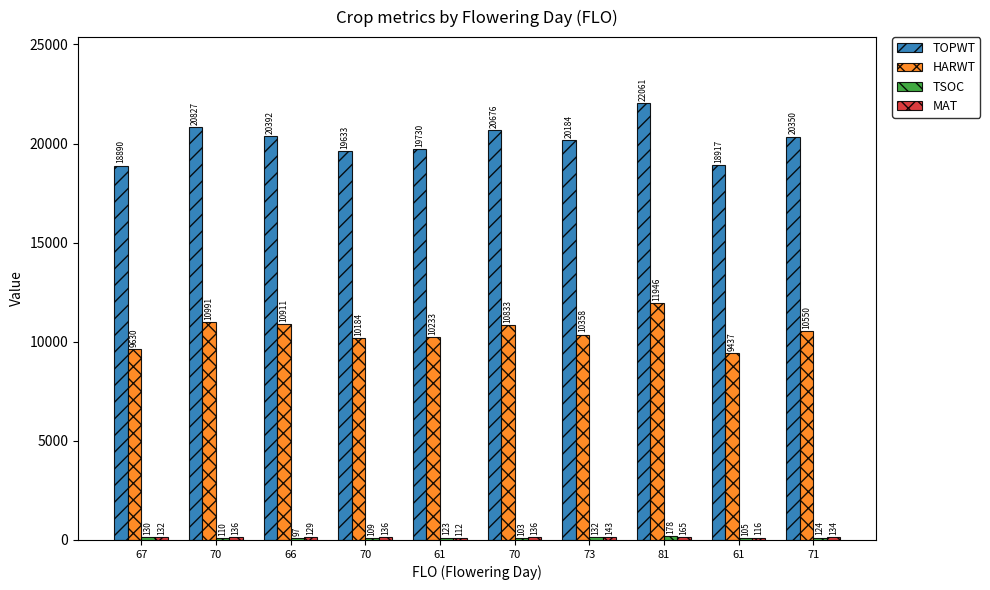

List the labels in order of TSOC value, smallest first.

66, 70, 61, 70, 70, 61, 71, 67, 73, 81